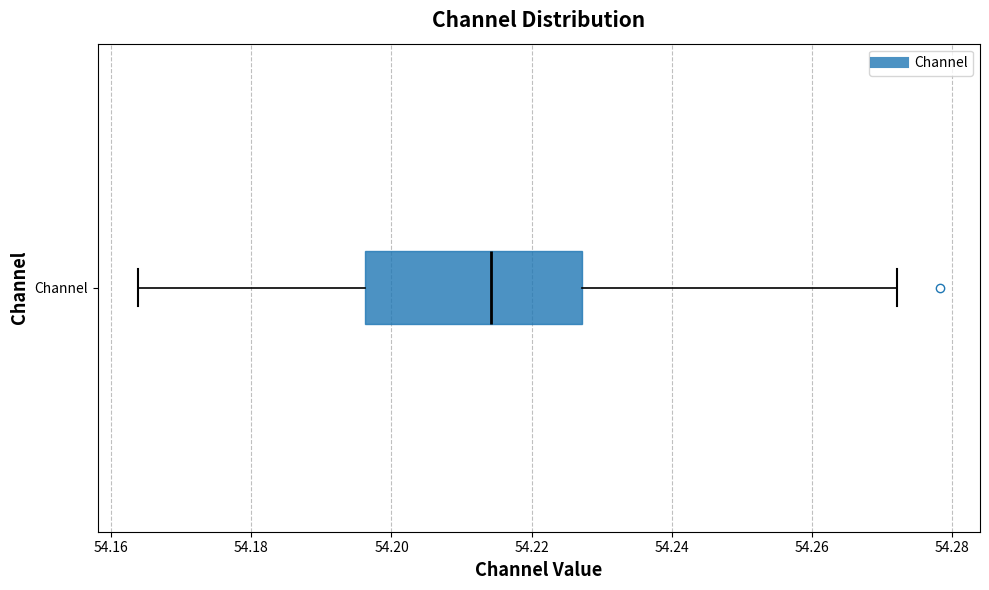

Where is the right edge of the box for Channel on the x-axis? The values are not printed on the chart, so give them approximately, as read against the axis.

54.228